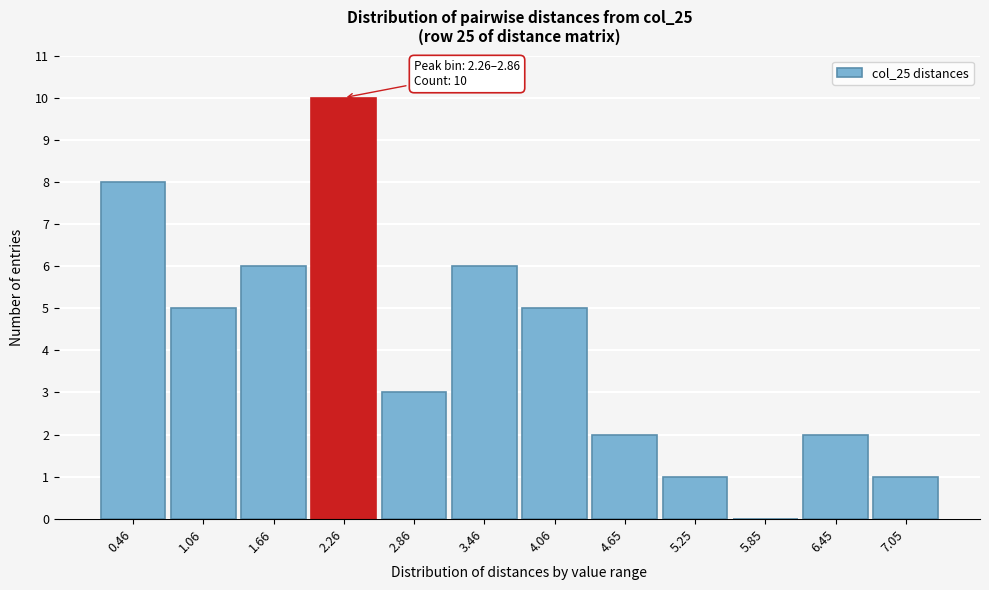

Reading left to right, extract all data points from this chart.

0.46=8	1.06=5	1.66=6	2.26=10	2.86=3	3.46=6	4.06=5	4.65=2	5.25=1	5.85=0	6.45=2	7.05=1